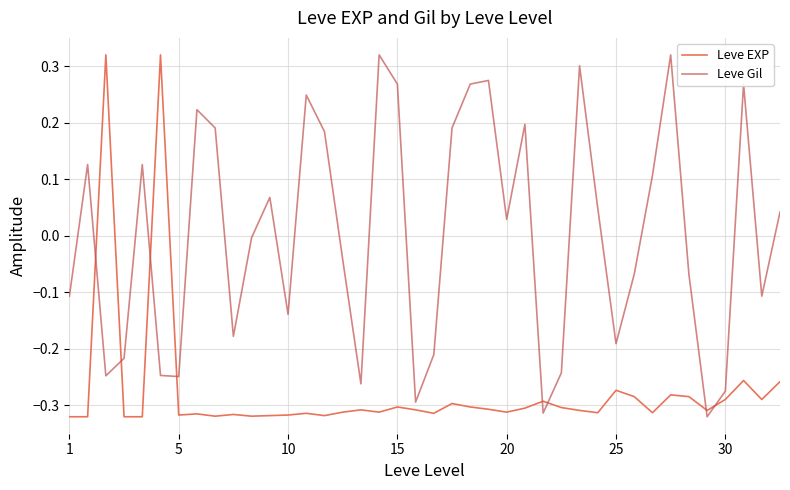

Rank the series by their average value, from lowest to highest.

Leve EXP, Leve Gil